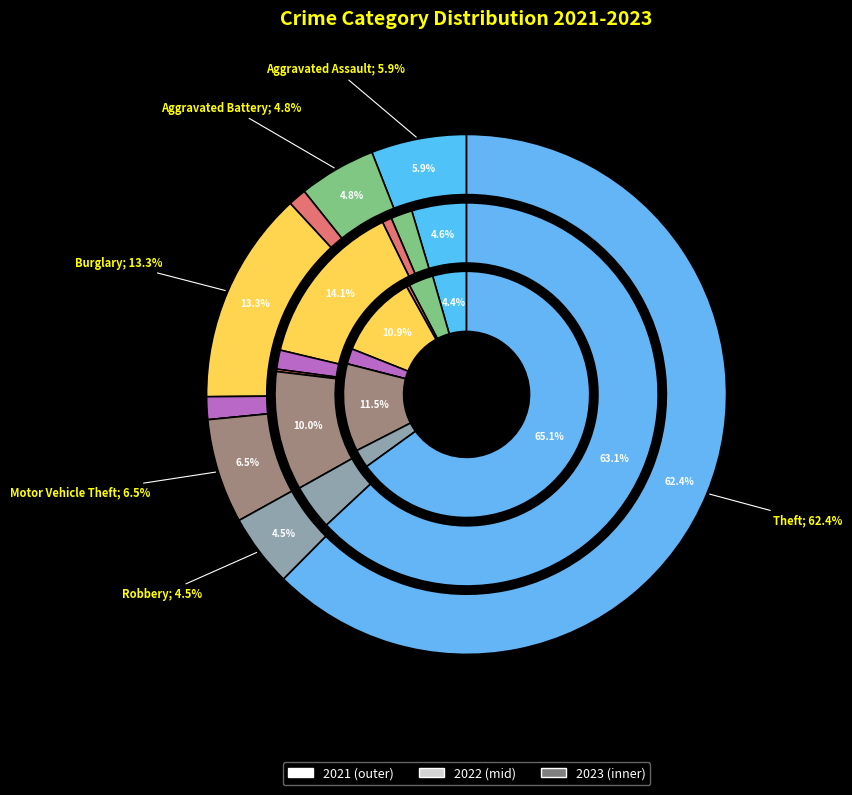

How much of the chart is everything except Aggravated Assault?

94.1%